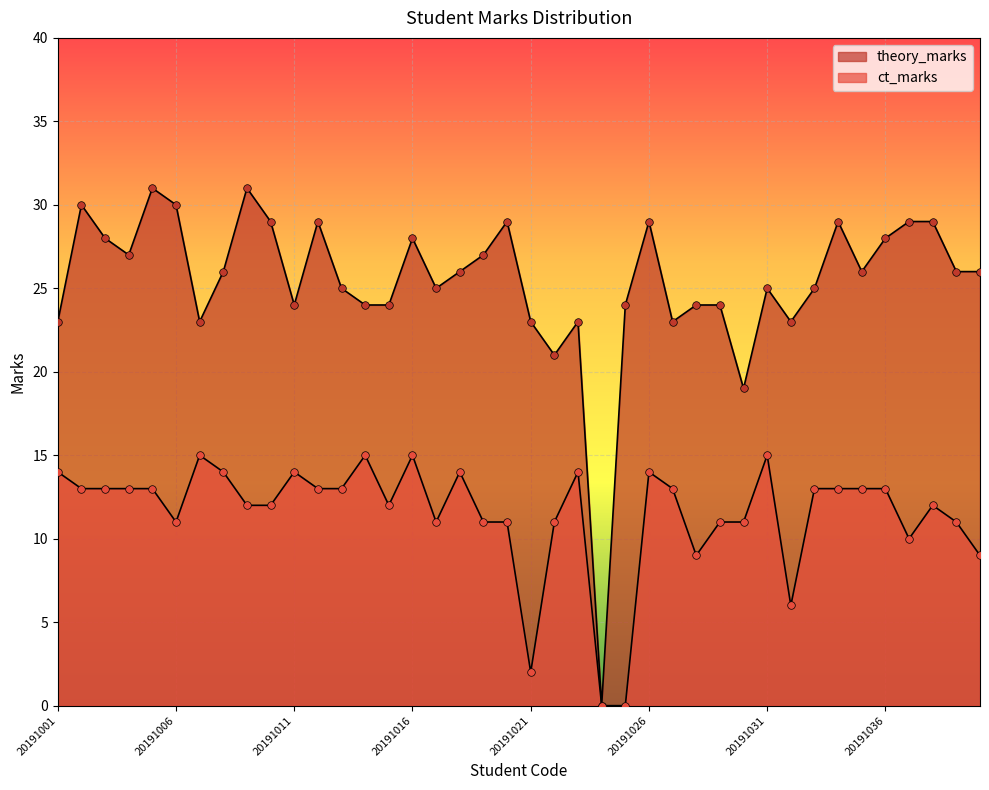

Is the value of theory_marks at 20191037 greater than the value of ct_marks at 20191039?

Yes